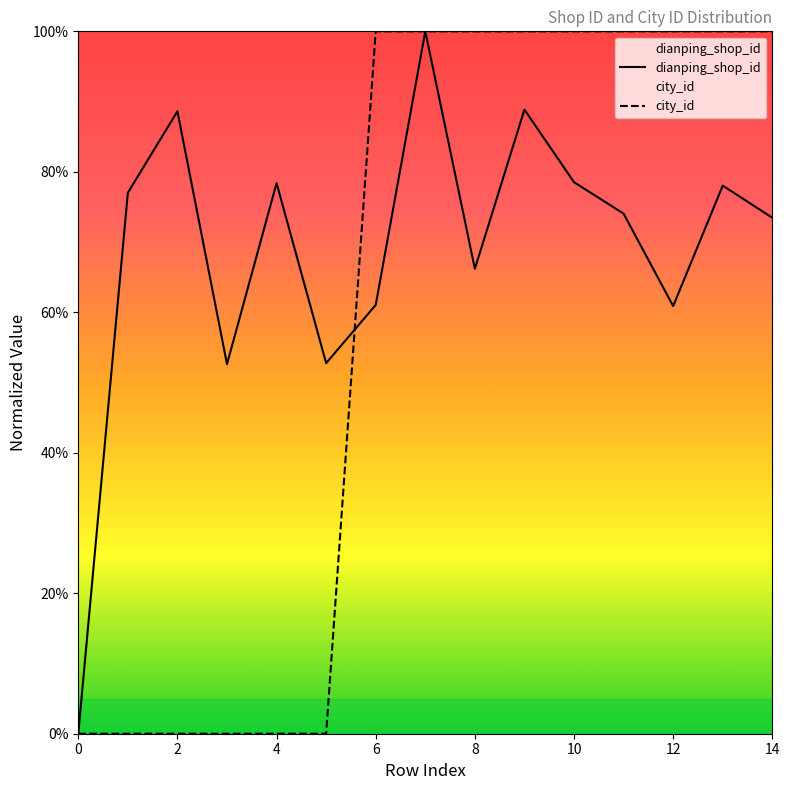

What is the approximate value of city_id at 11?

1.0